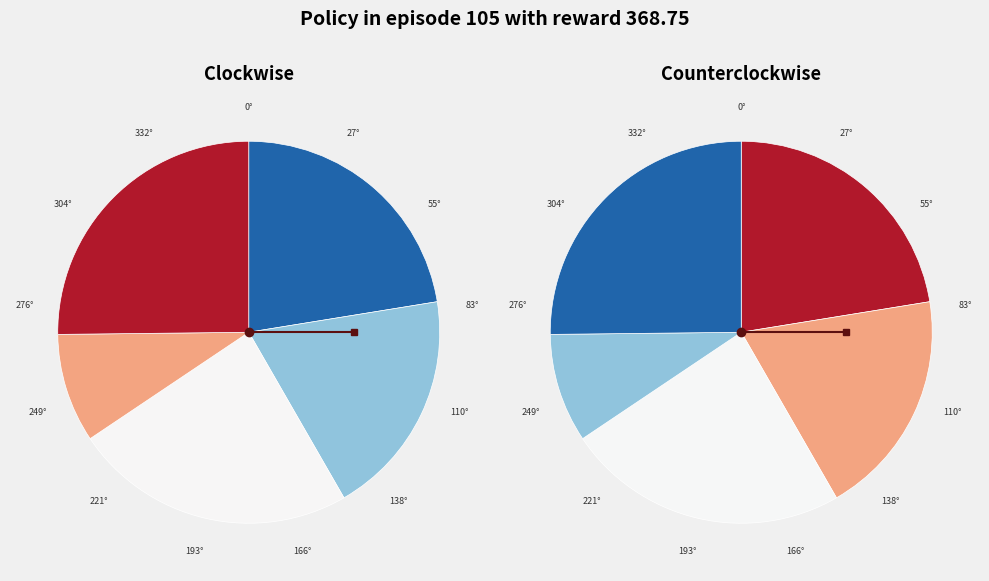

Combined, do B11 and in27 account for over 50%?

No